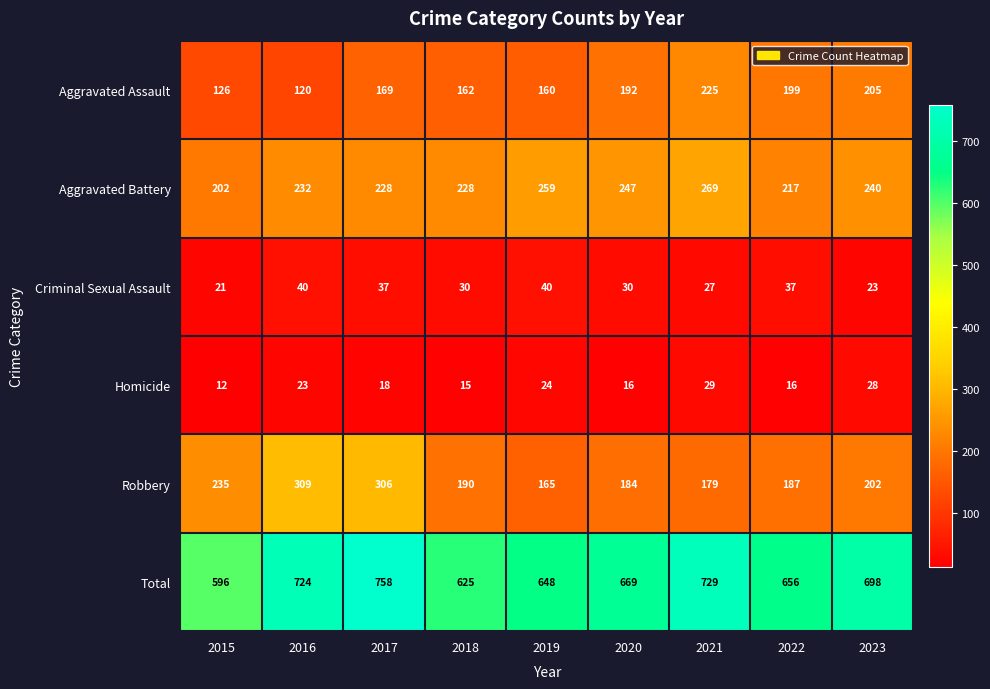

How many categories are shown in the chart?

9